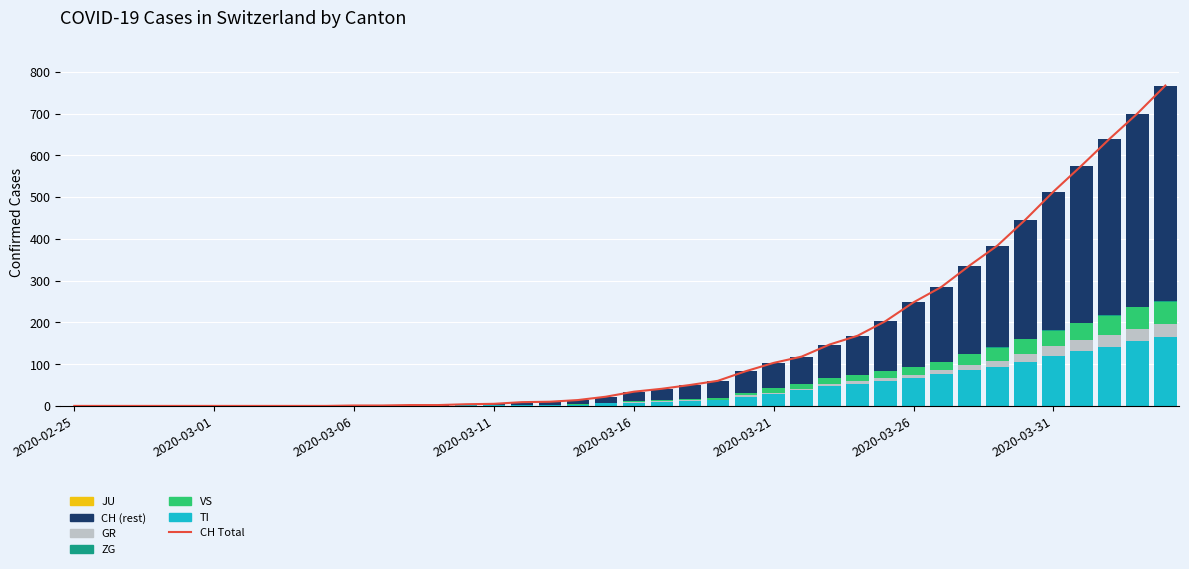

Which category has the highest value in the TI series?

2020-04-04